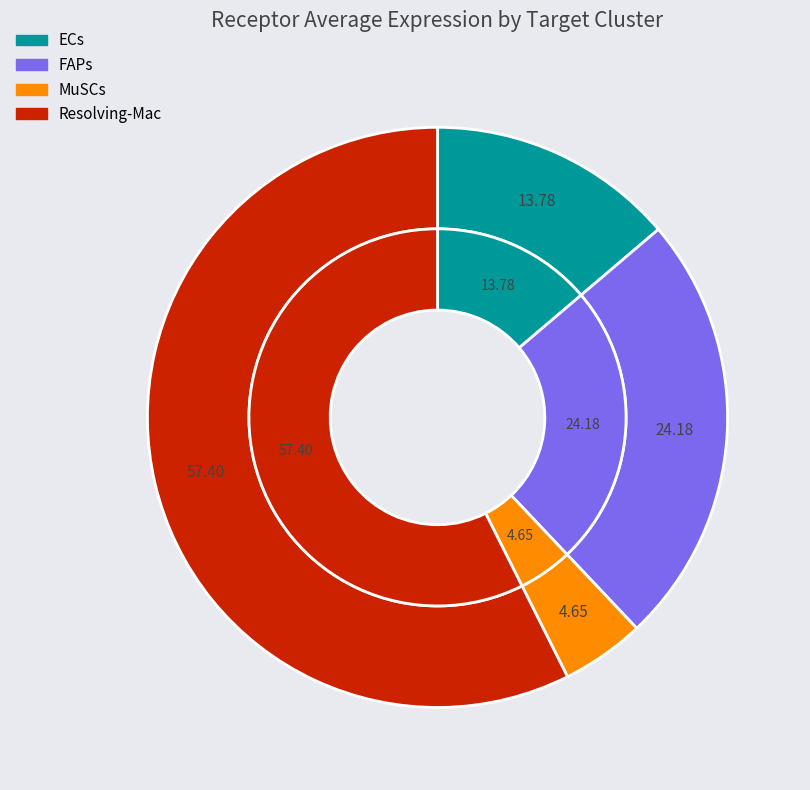

Approximately how many times larger is the value at FAPs compared to Resolving-Mac?

0.4